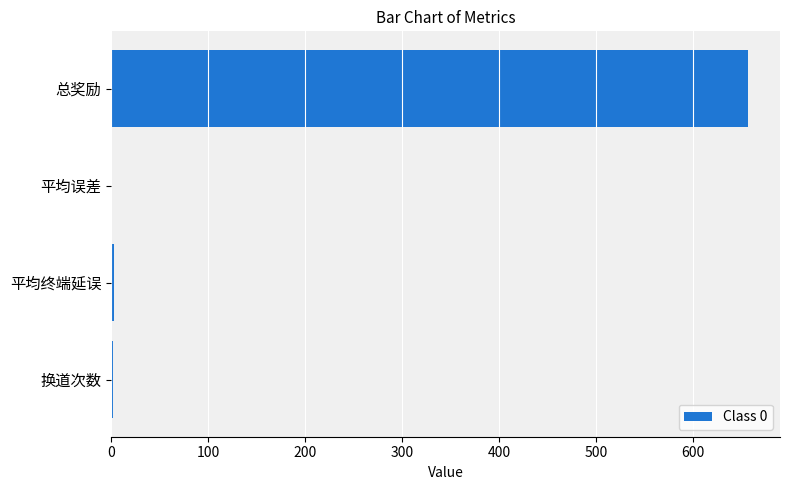

How many categories are shown in the chart?

4